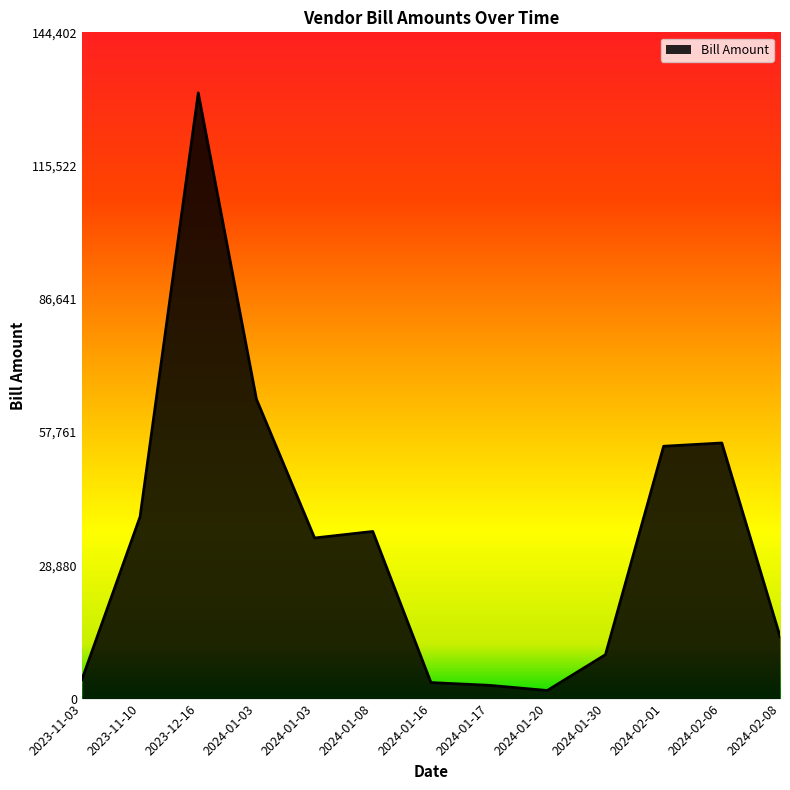

Is it true that the value at 2024-01-17 is 2877?

True